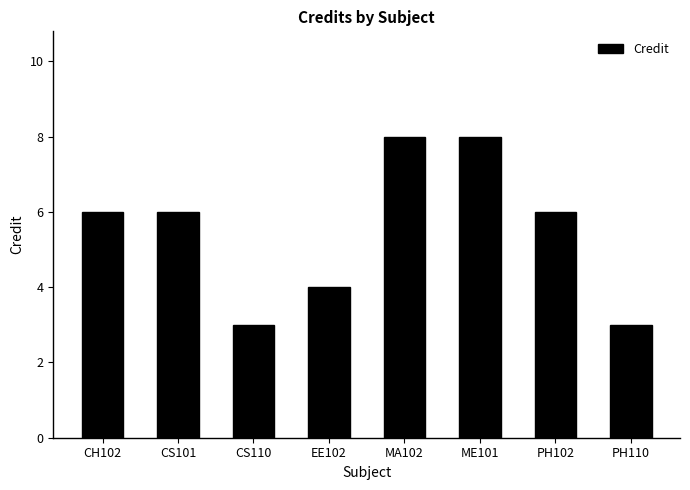

True or false: the data shows 2 at CH102.

False